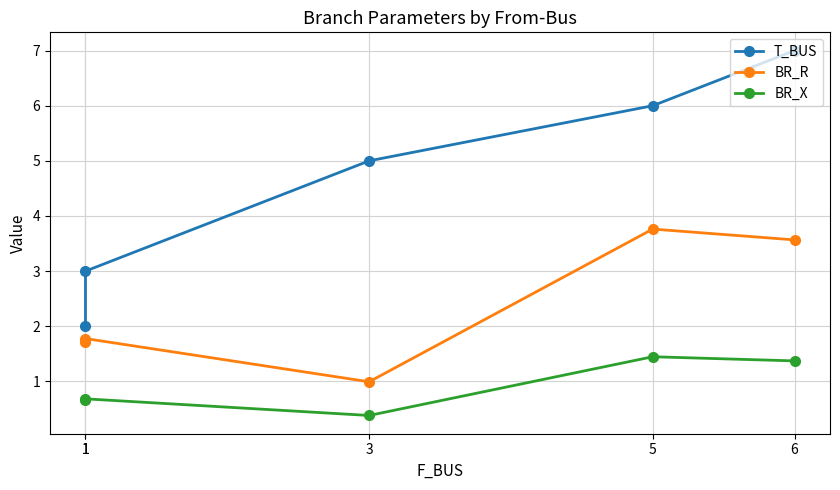

Which series changed the most between 1 and 5?

T_BUS